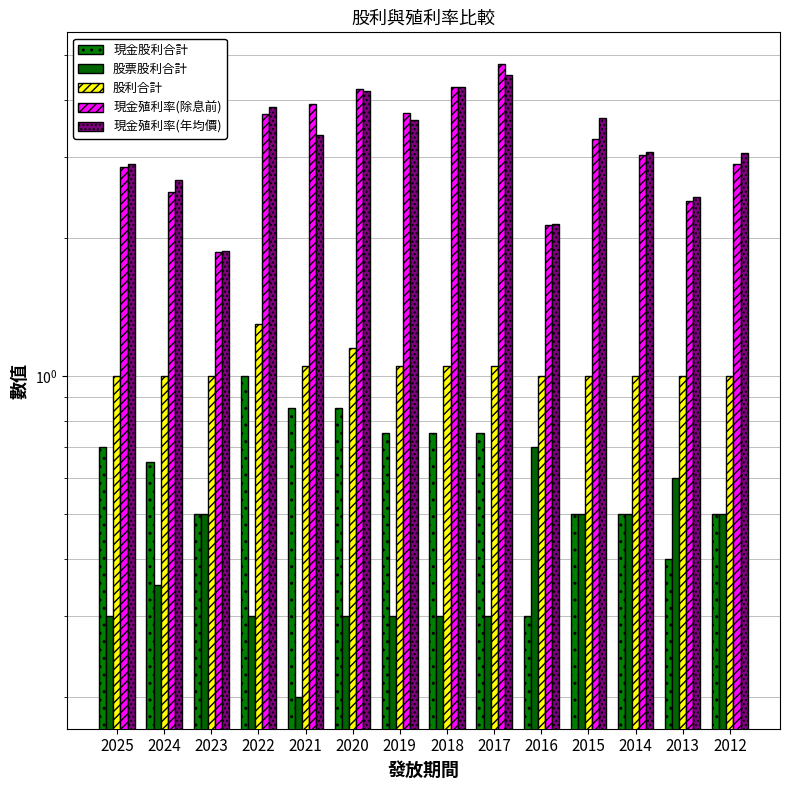

What is the sum of the 現金殖利率(除息前) values at 2023 and 2025?

4.7